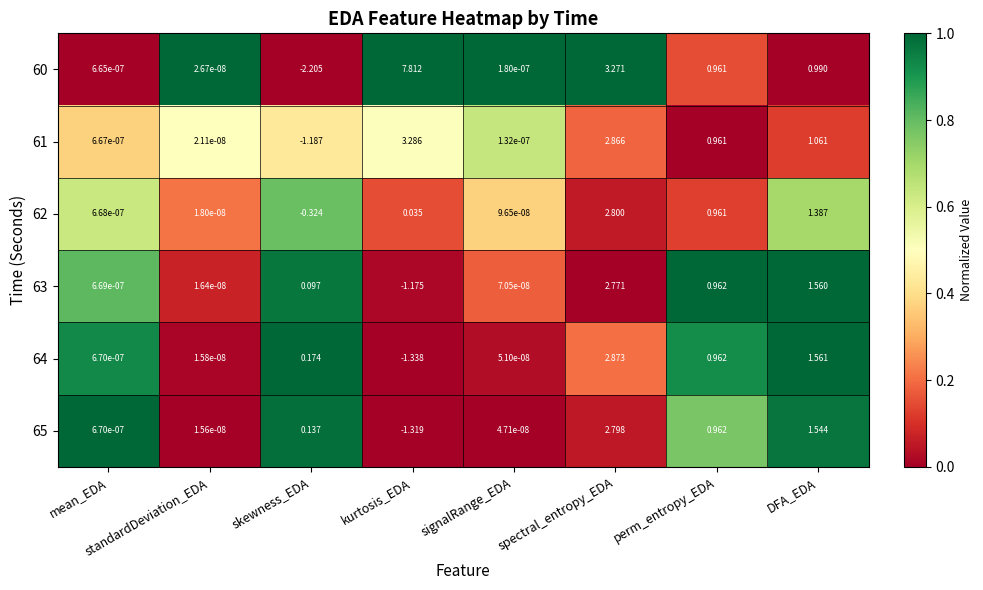

List the labels in order of 65 value, largest first.

spectral_entropy_EDA, DFA_EDA, perm_entropy_EDA, skewness_EDA, mean_EDA, signalRange_EDA, standardDeviation_EDA, kurtosis_EDA